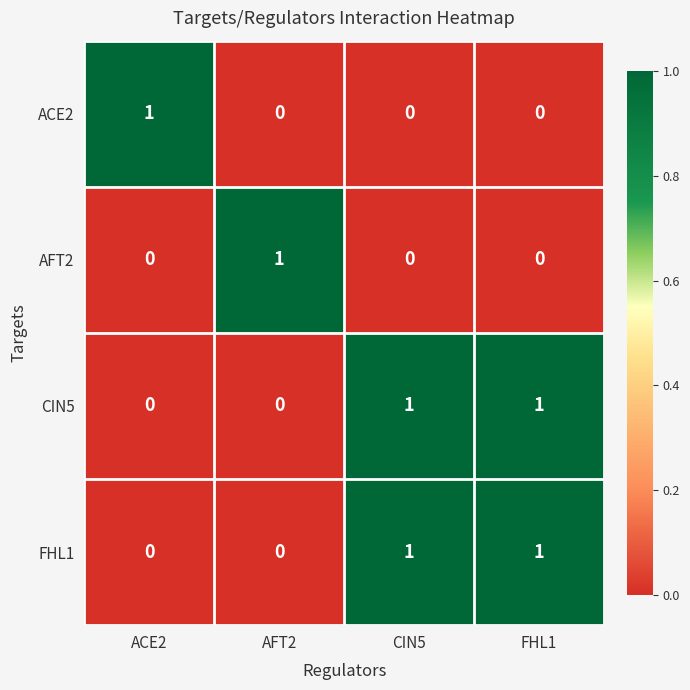

At how many categories does at least one series exceed 0?

4